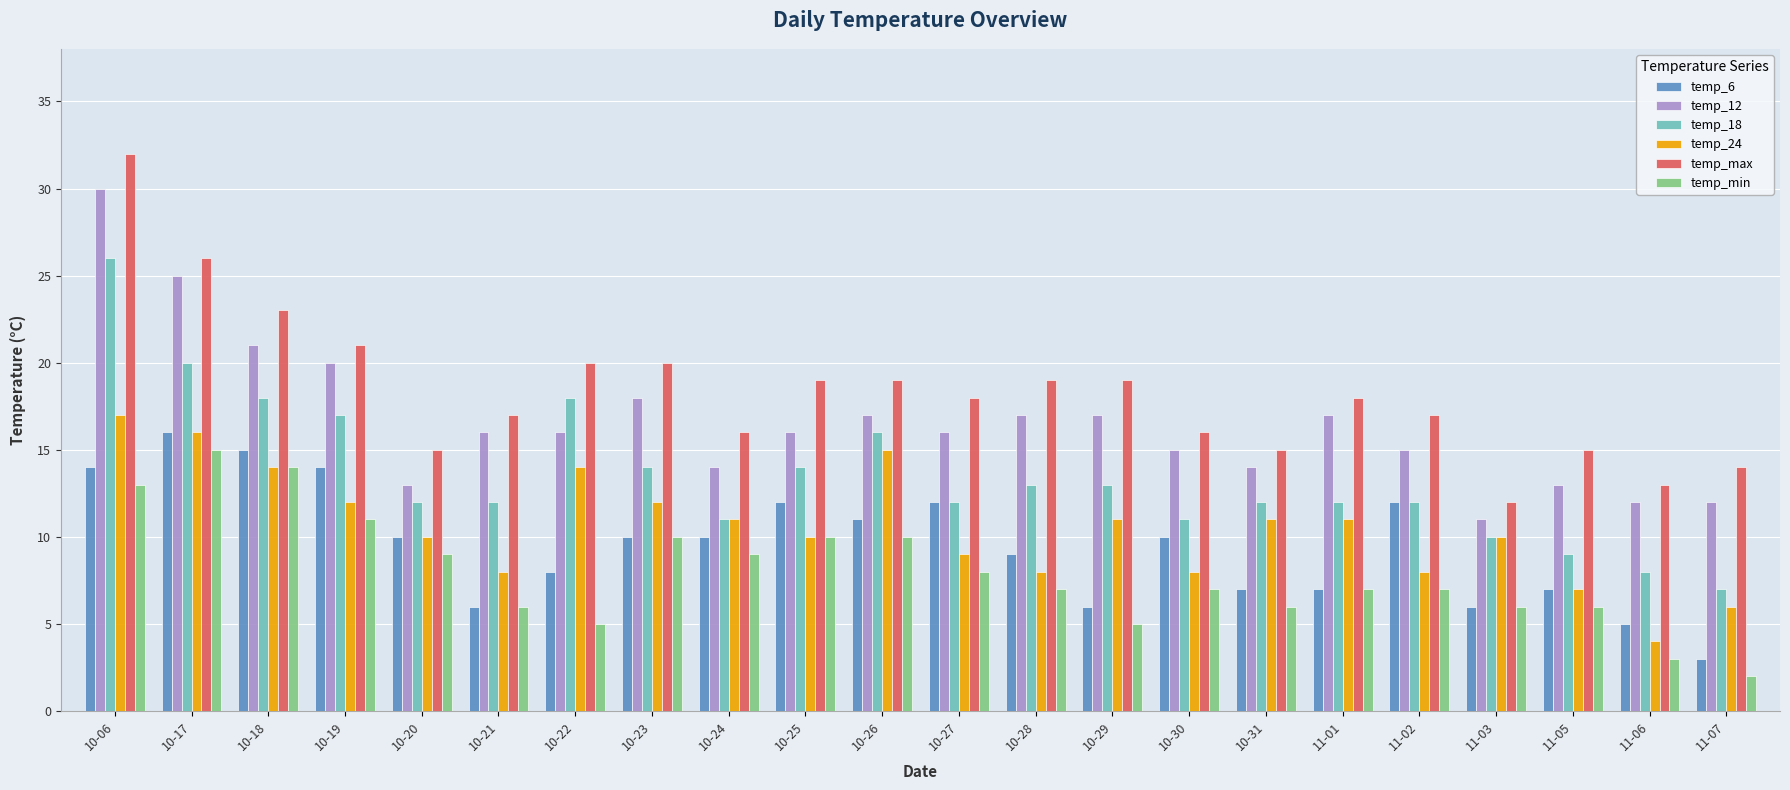

What is the label of the 8th bar from the right?

10-30